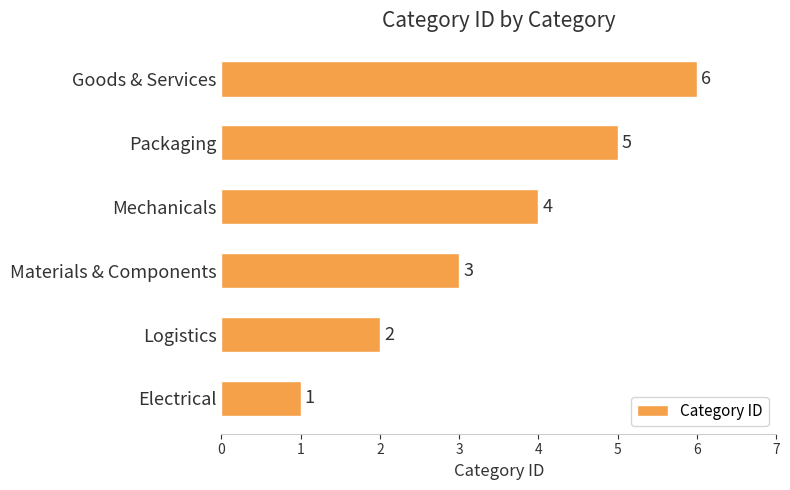

Which category has the highest value across all series?

Goods & Services